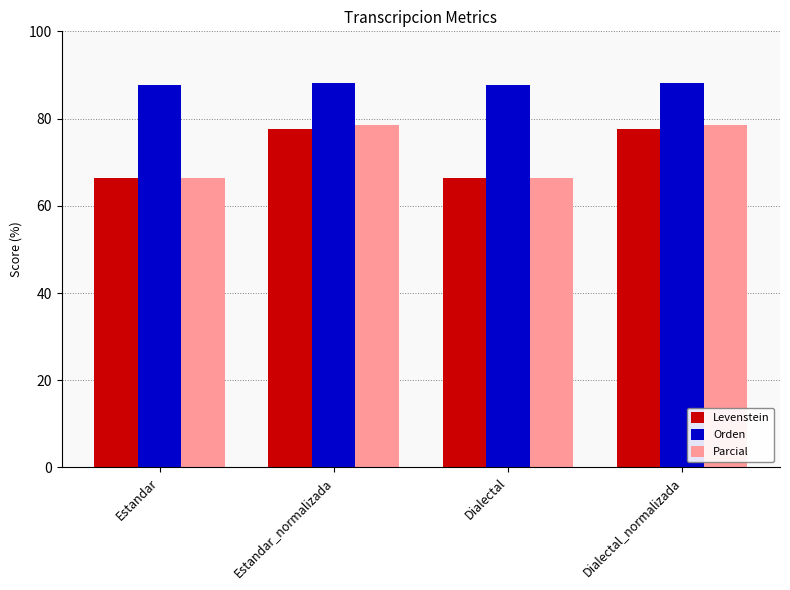

What position from the left is Dialectal_normalizada?

4